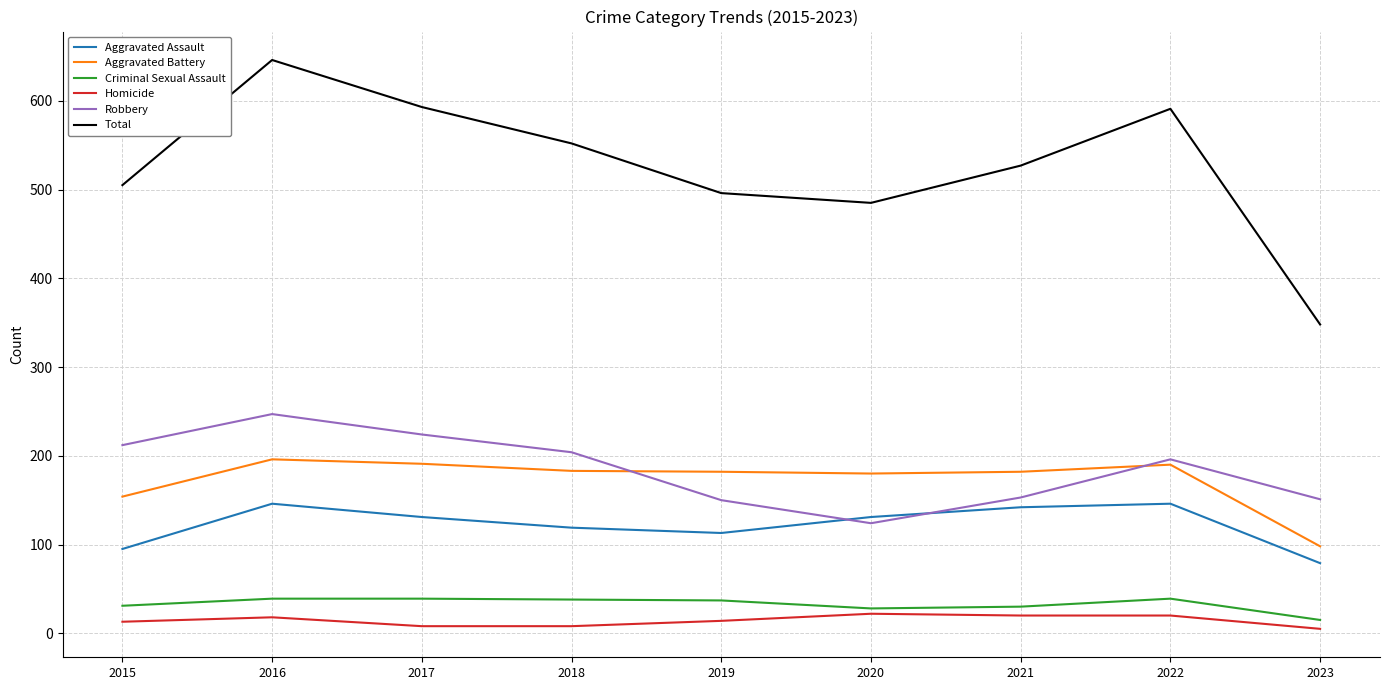

What is the lowest value of the Criminal Sexual Assault series?

15